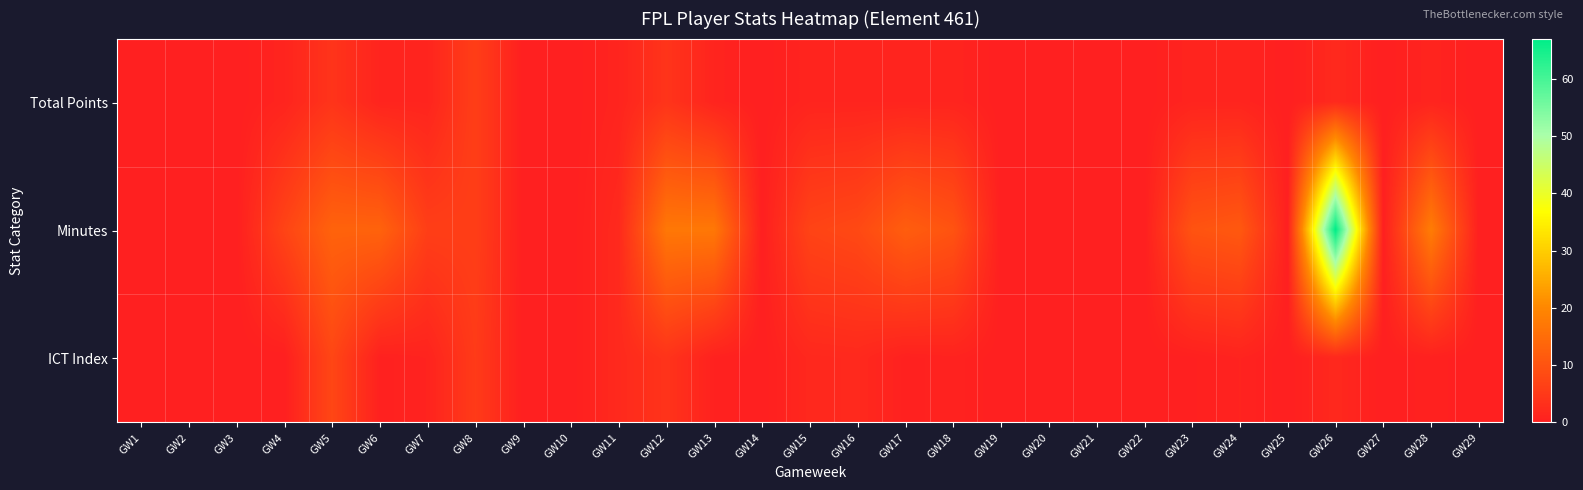

Reading left to right, what are all the values shown in this chart?

Total Points: GW1=0.0	GW2=0.0	GW3=0.0	GW4=1.0	GW5=4.0	GW6=1.0	GW7=1.0	GW8=6.0	GW9=0.0	GW10=0.0	GW11=1.0	GW12=4.0	GW13=1.0	GW14=0.0	GW15=1.0	GW16=1.0	GW17=1.0	GW18=1.0	GW19=0.0	GW20=0.0	GW21=0.0	GW22=0.0	GW23=1.0	GW24=1.0	GW25=0.0	GW26=2.0	GW27=0.0	GW28=1.0	GW29=0.0
Minutes: GW1=0.0	GW2=0.0	GW3=0.0	GW4=7.0	GW5=13.0	GW6=13.0	GW7=6.0	GW8=6.0	GW9=0.0	GW10=0.0	GW11=2.0	GW12=17.0	GW13=17.0	GW14=0.0	GW15=7.0	GW16=8.0	GW17=12.0	GW18=10.0	GW19=0.0	GW20=0.0	GW21=0.0	GW22=0.0	GW23=10.0	GW24=11.0	GW25=0.0	GW26=67.0	GW27=0.0	GW28=18.0	GW29=0.0
ICT Index: GW1=0.0	GW2=0.0	GW3=0.0	GW4=0.0	GW5=7.5	GW6=0.4	GW7=0.8	GW8=5.3	GW9=0.0	GW10=0.0	GW11=2.0	GW12=3.9	GW13=0.5	GW14=0.0	GW15=1.7	GW16=1.9	GW17=0.4	GW18=0.7	GW19=0.0	GW20=0.0	GW21=0.0	GW22=0.0	GW23=0.2	GW24=0.8	GW25=0.0	GW26=1.8	GW27=0.0	GW28=0.4	GW29=0.0